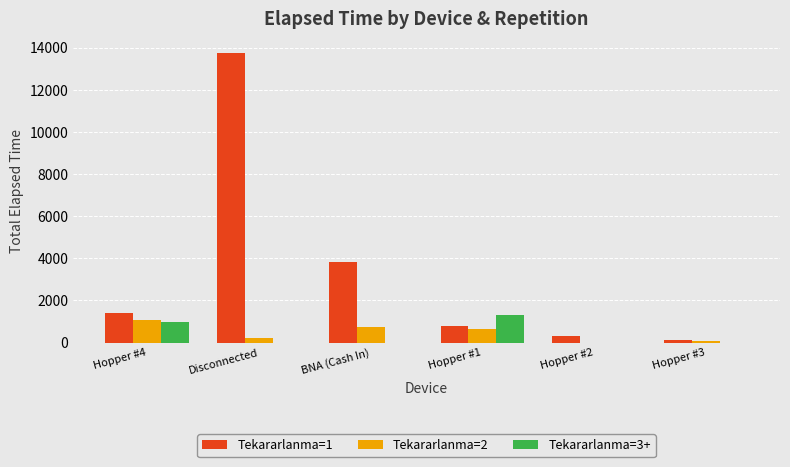

At which label is Tekararlanma=1 closest to 6937?

BNA (Cash In)